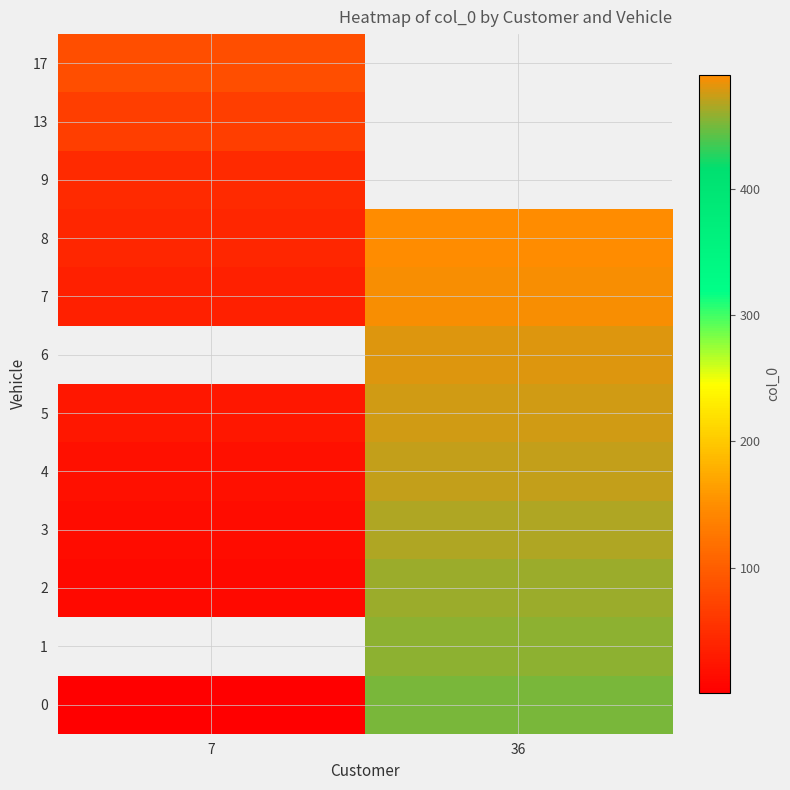

Which category has the lowest value across all series?

7